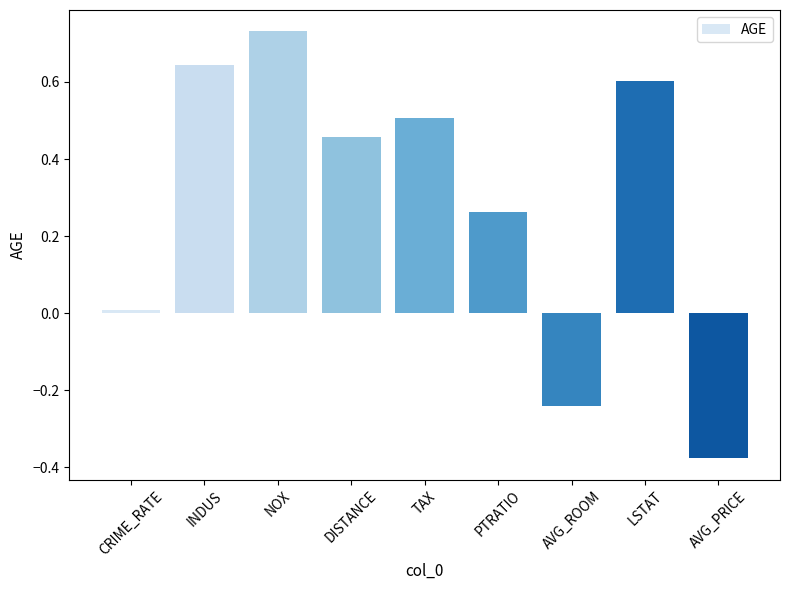

What is the difference between the maximum and minimum values?

1.1